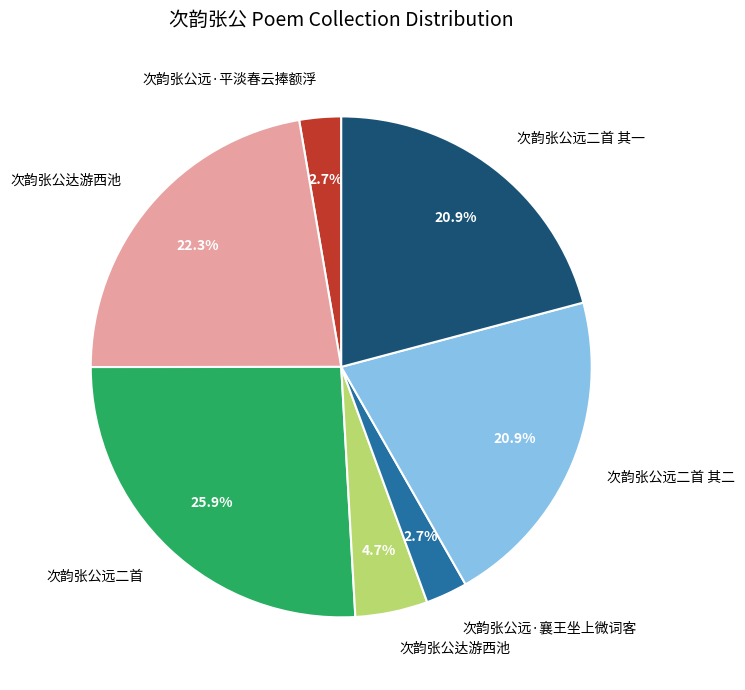

Is there a majority slice in this chart?

No